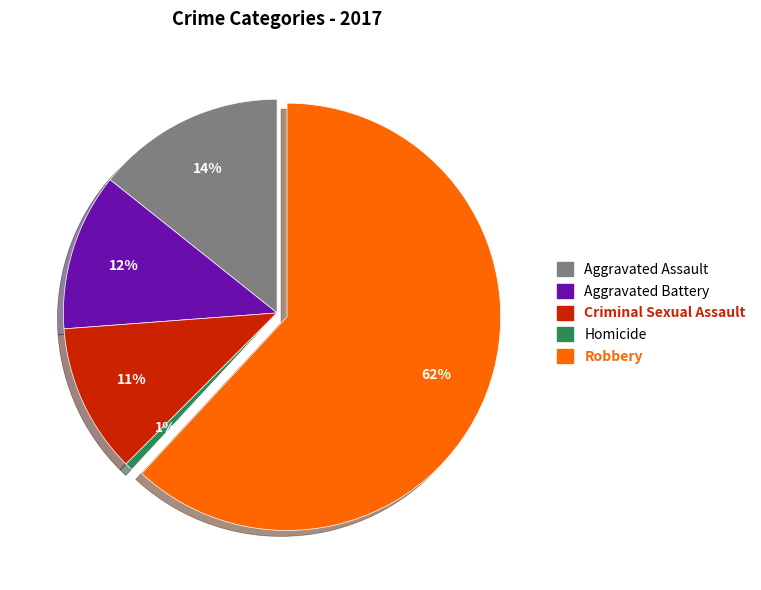

Is the sum of Aggravated Assault and Criminal Sexual Assault greater than half?

No